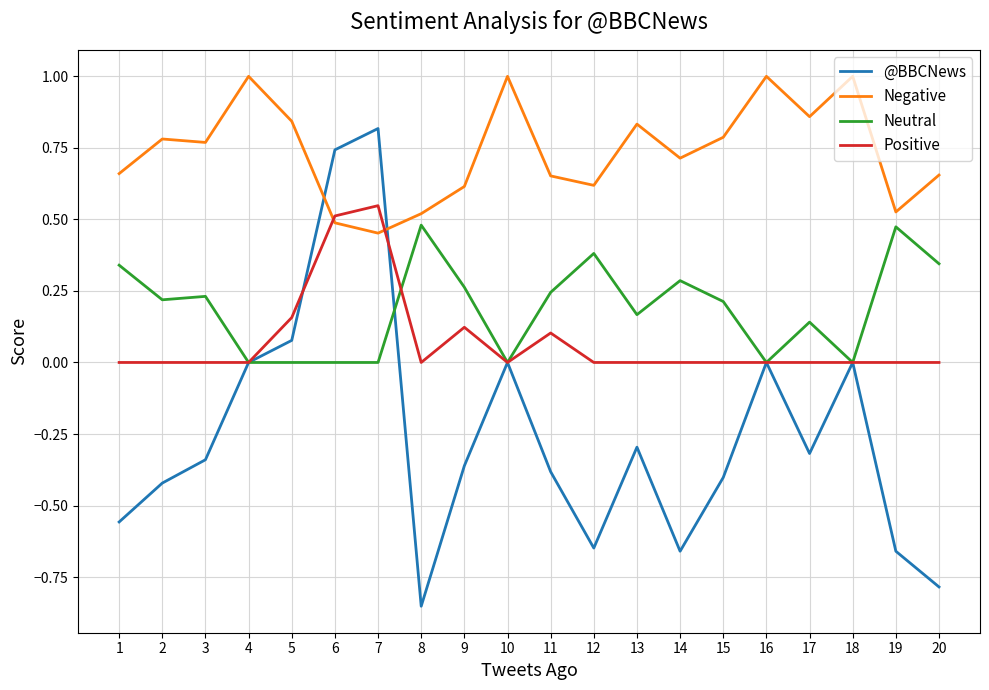

Rank the series at 12 from highest to lowest value.

Negative, Neutral, Positive, @BBCNews